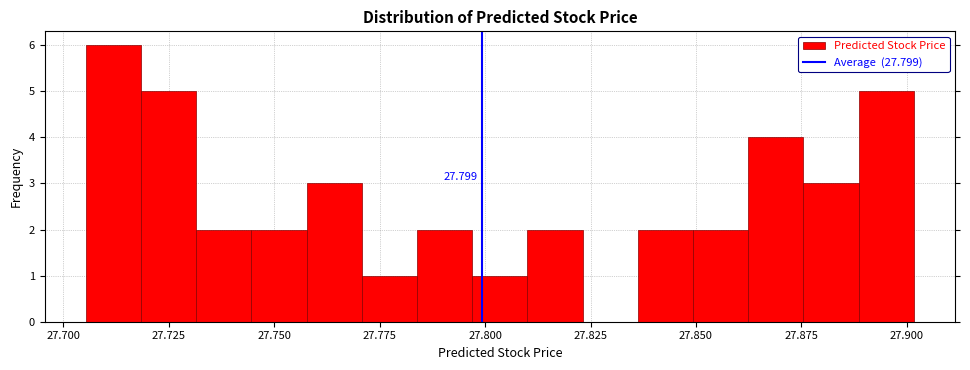

Read against the x-axis, roughly where is the centre of the tallest bar?

27.710